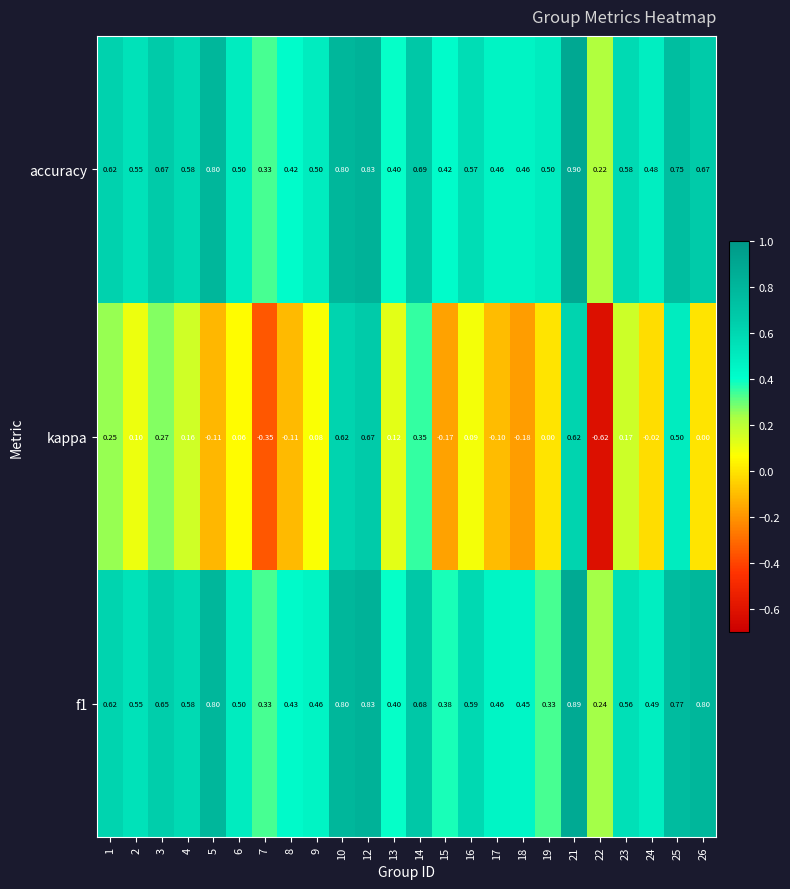

Which label corresponds to the largest value in the chart?

21